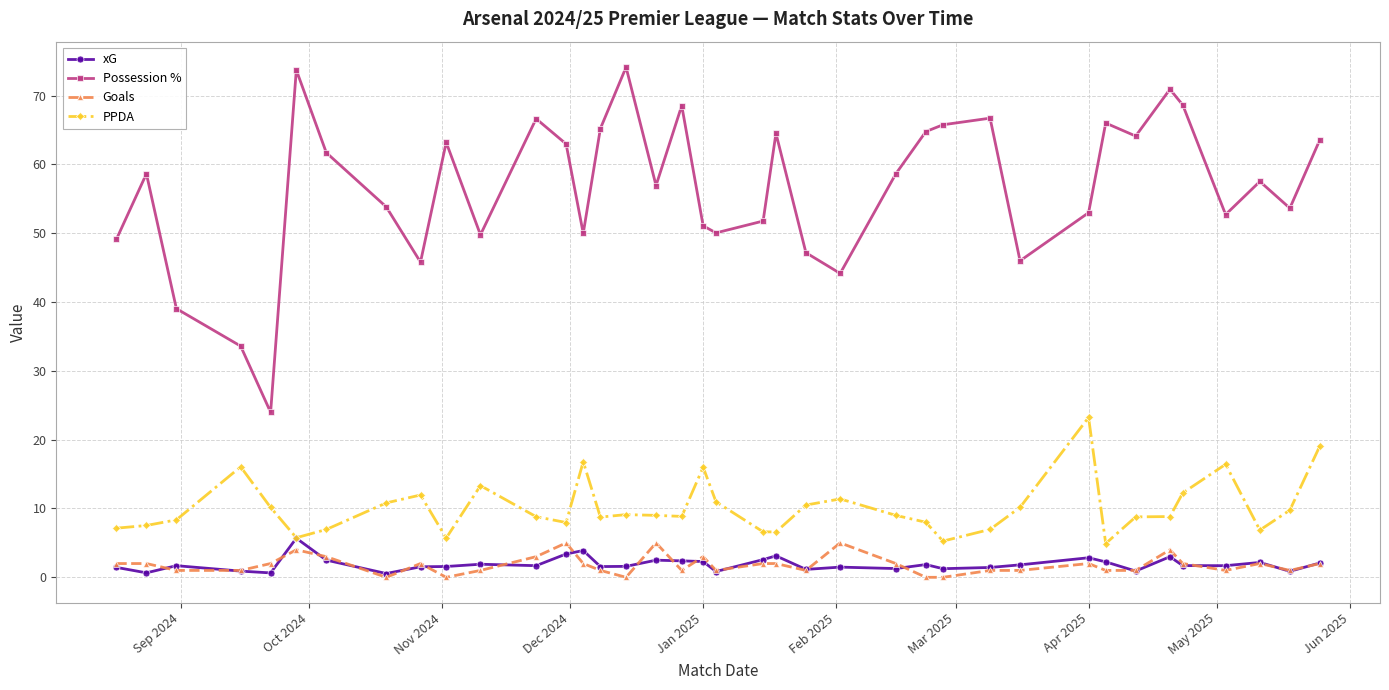

True or false: Possession % has more than 1 points higher than both neighbors.

True